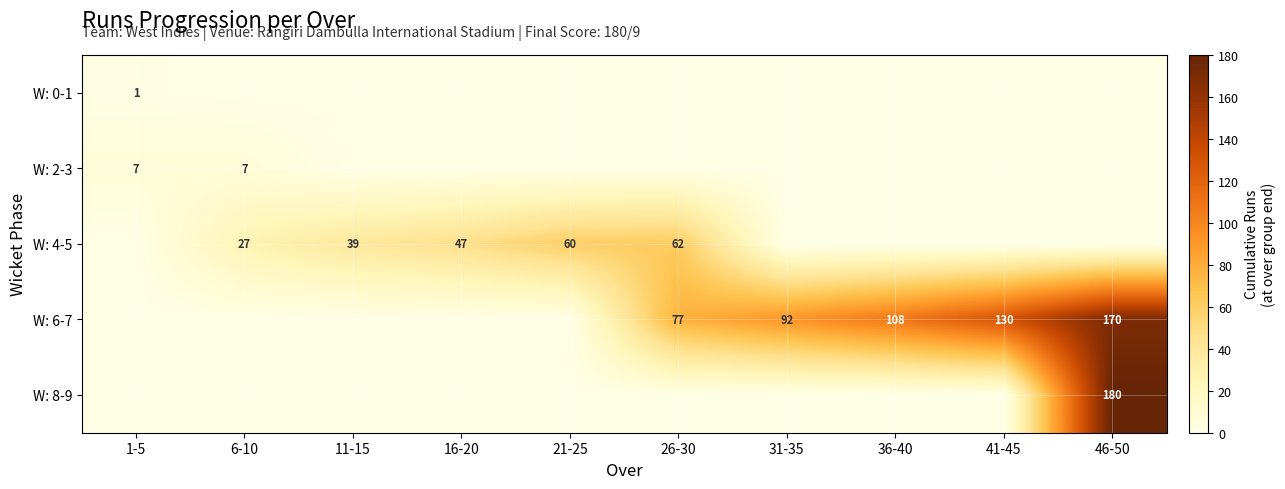

True or false: W: 6-7 has a value of 130 at 41-45.

True